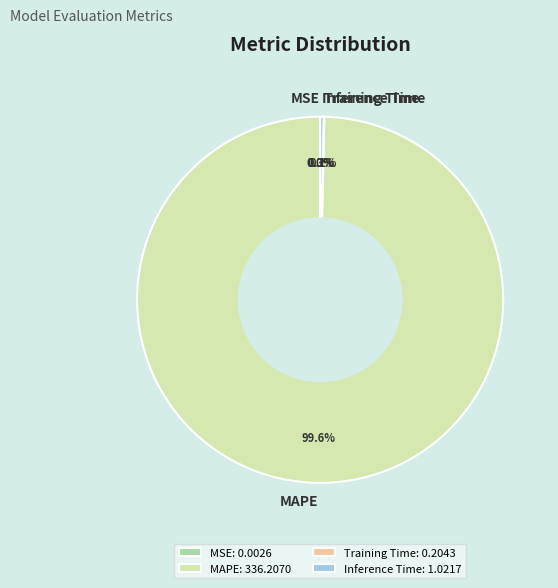

To the nearest percent, what is the average slice percentage?

25%